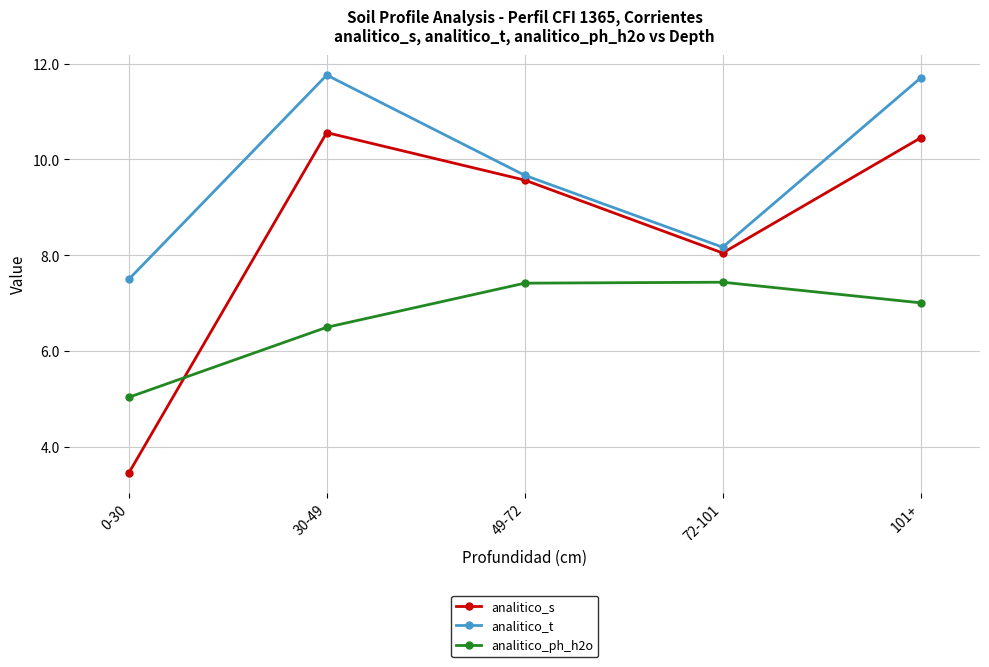

Where does the analitico_s series first go above 9?

30-49